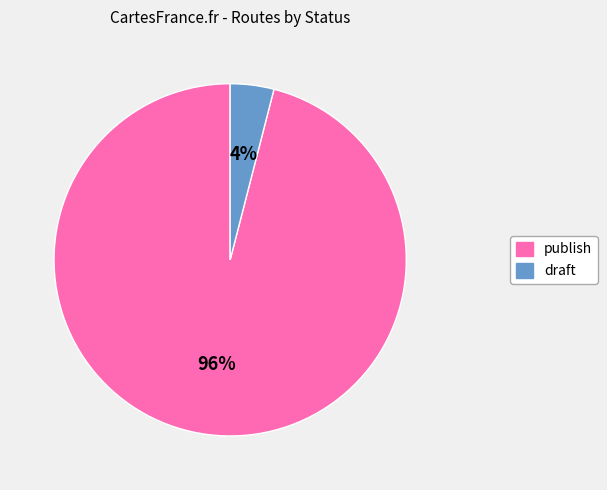

True or false: publish accounts for 96% of the total.

True